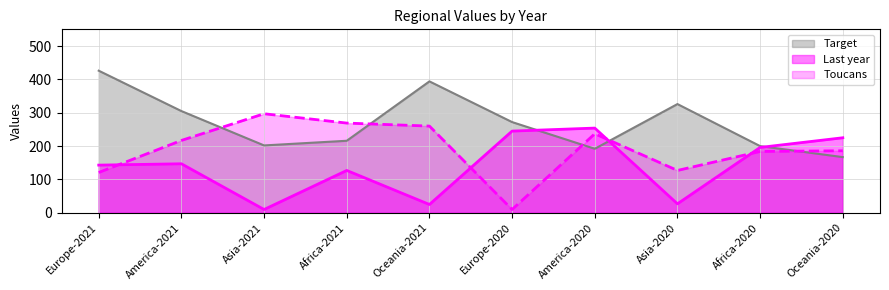

True or false: Target has a value of 216 at Africa-2021.

True